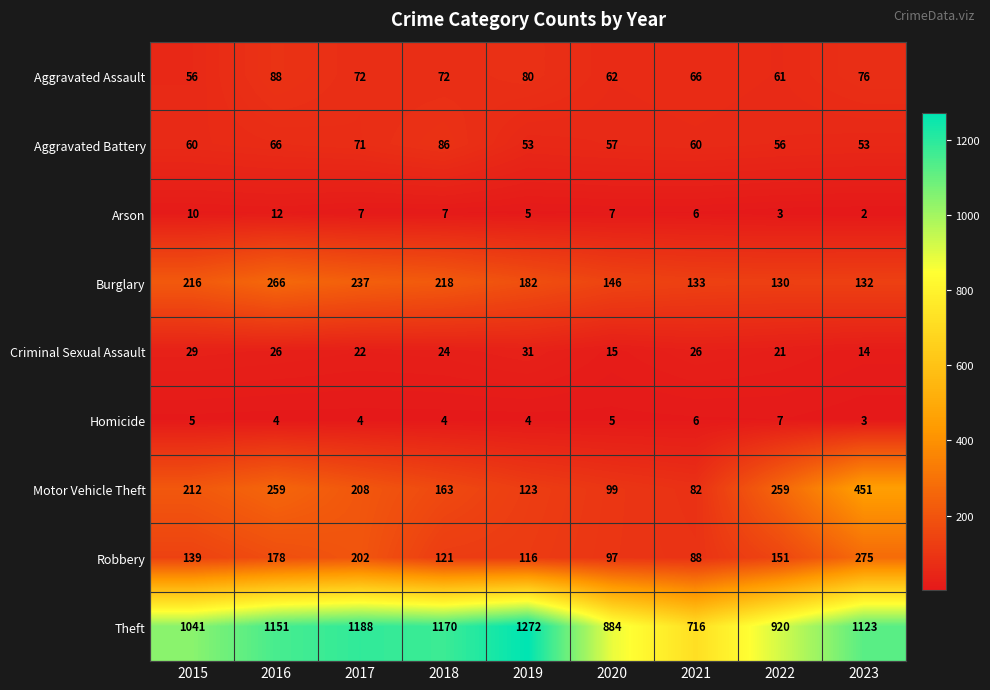

What is the average value of the Criminal Sexual Assault series?

23